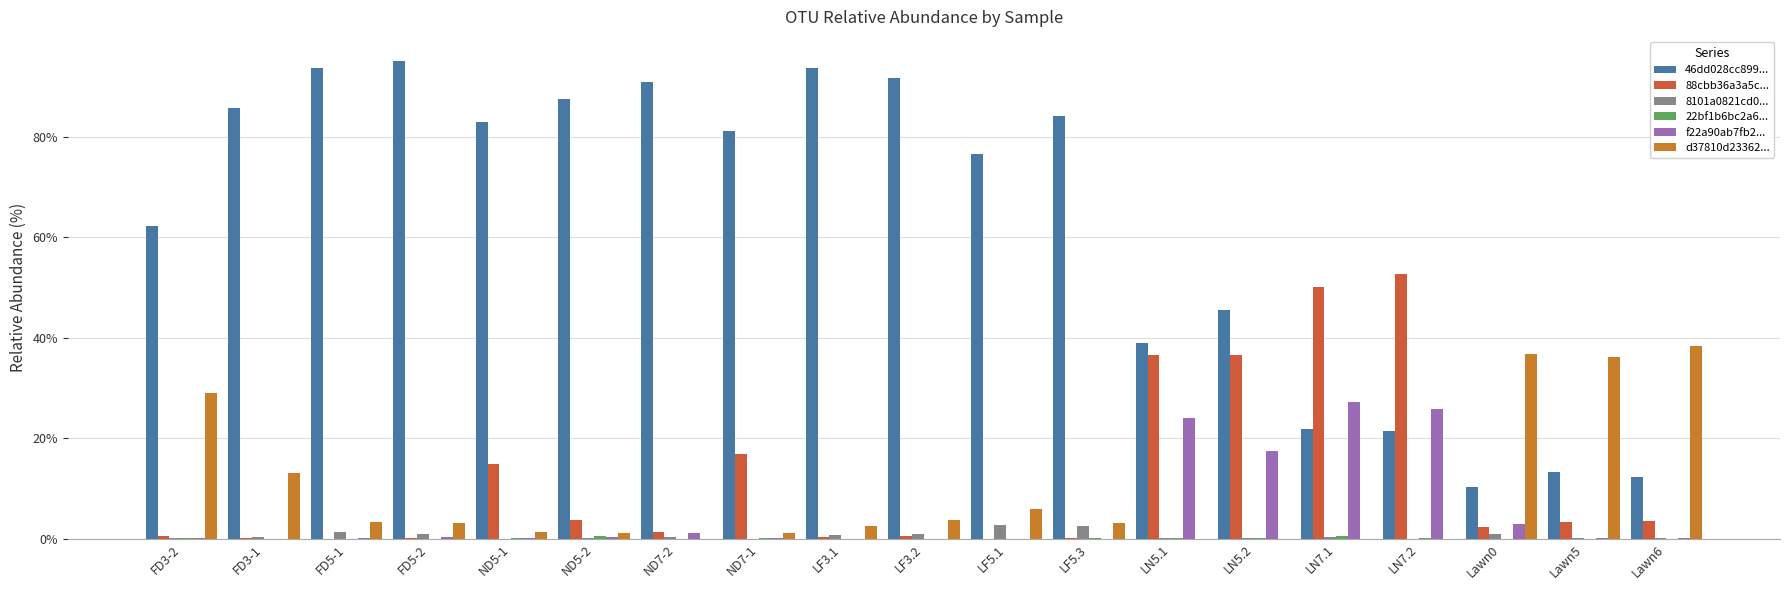

Which series has the largest total across all categories?

46dd028cc899...